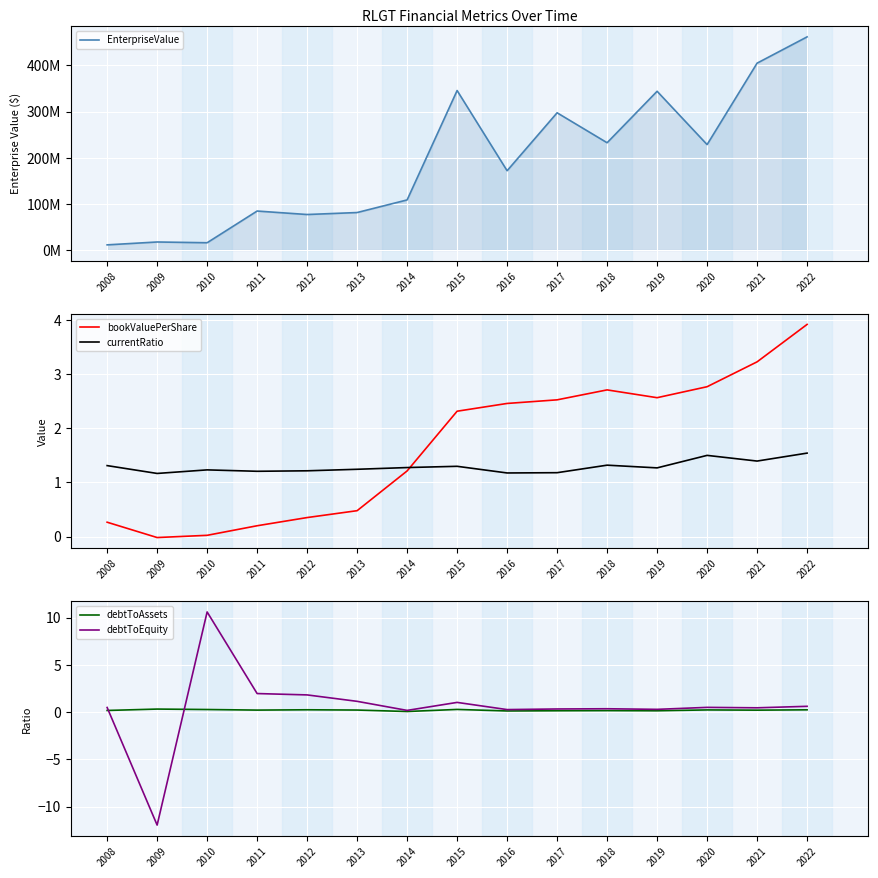

True or false: debtToEquity and currentRatio cross at least once.

True